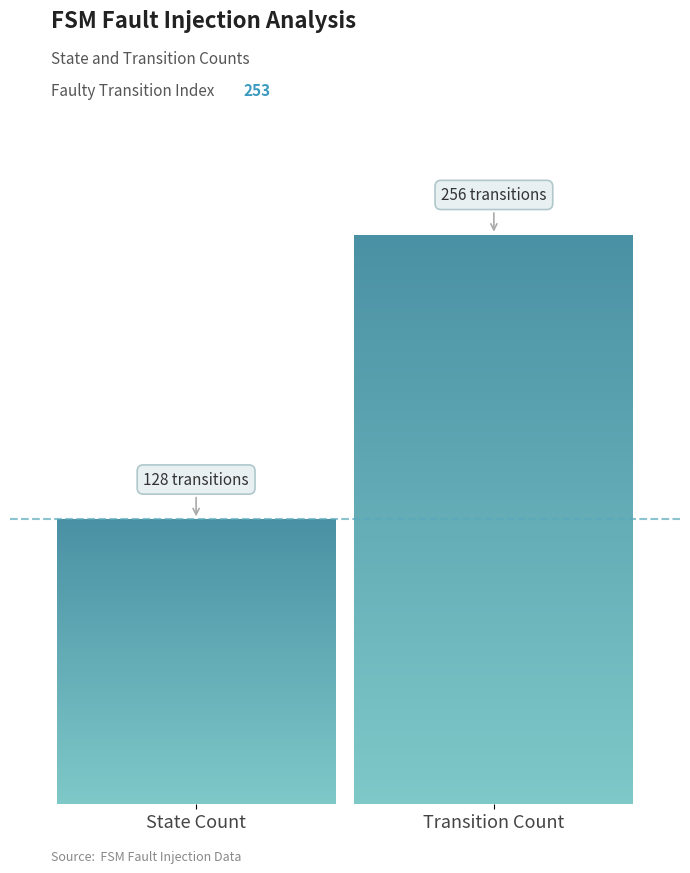

Are the bars horizontal?

No